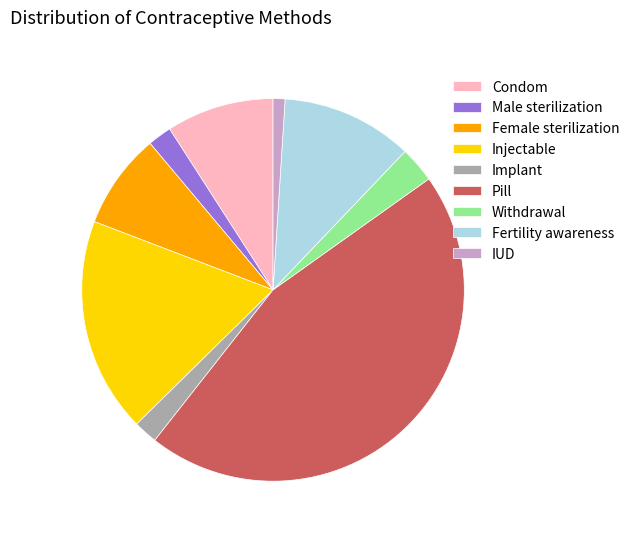

Is IUD the majority of the pie?

No